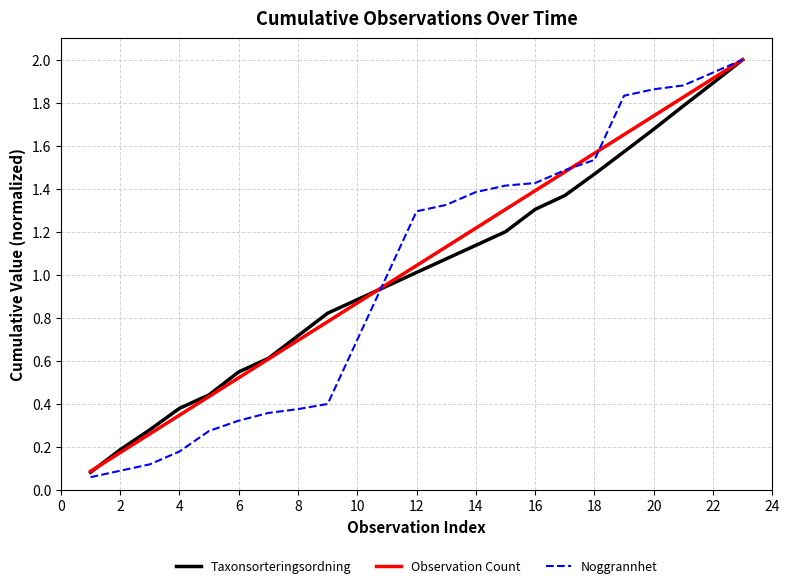

What are all the series names shown in the legend?

Taxonsorteringsordning, Observation Count, Noggrannhet